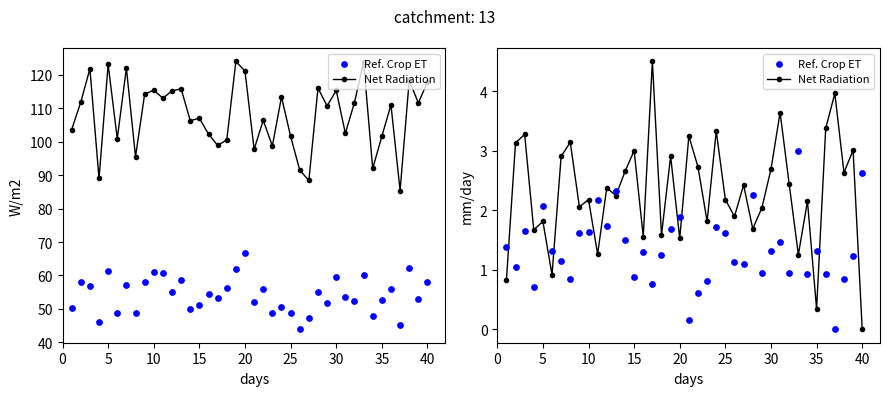

At how many categories does at least one series exceed 2?

31